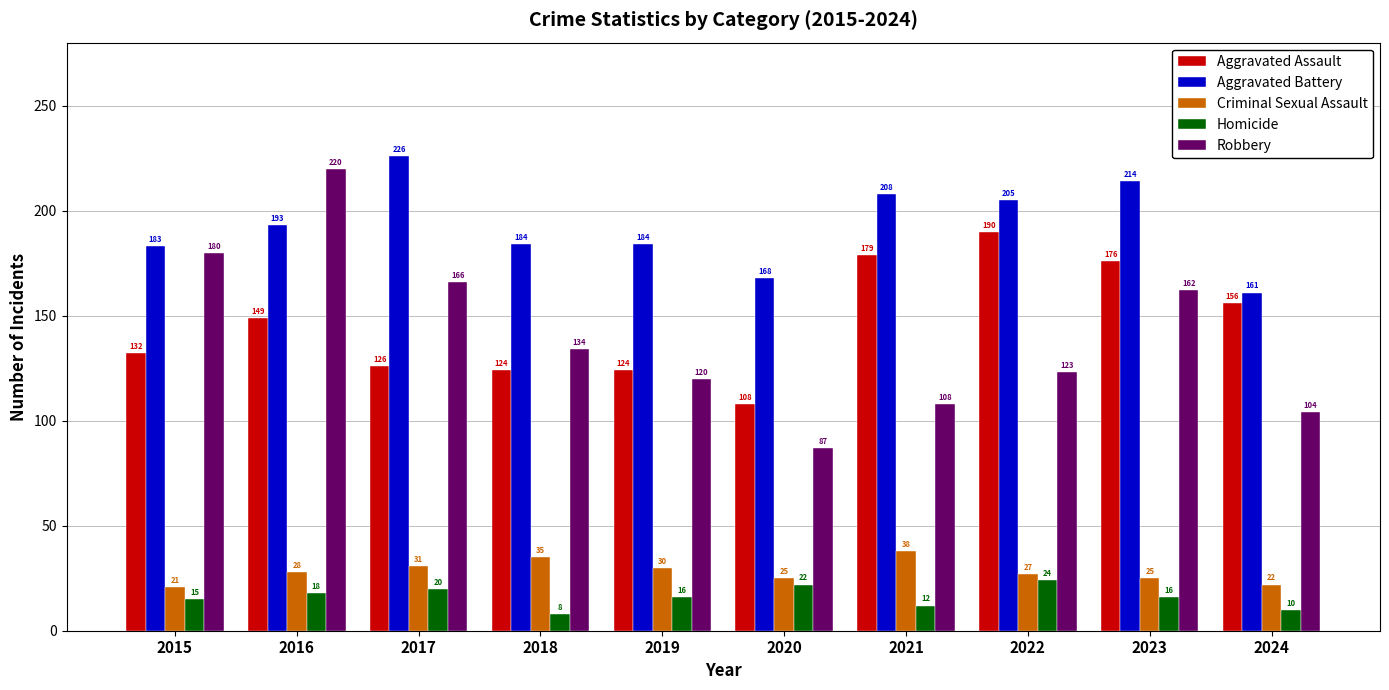

What is the value of the Aggravated Assault bar at the 3rd from the left?

126